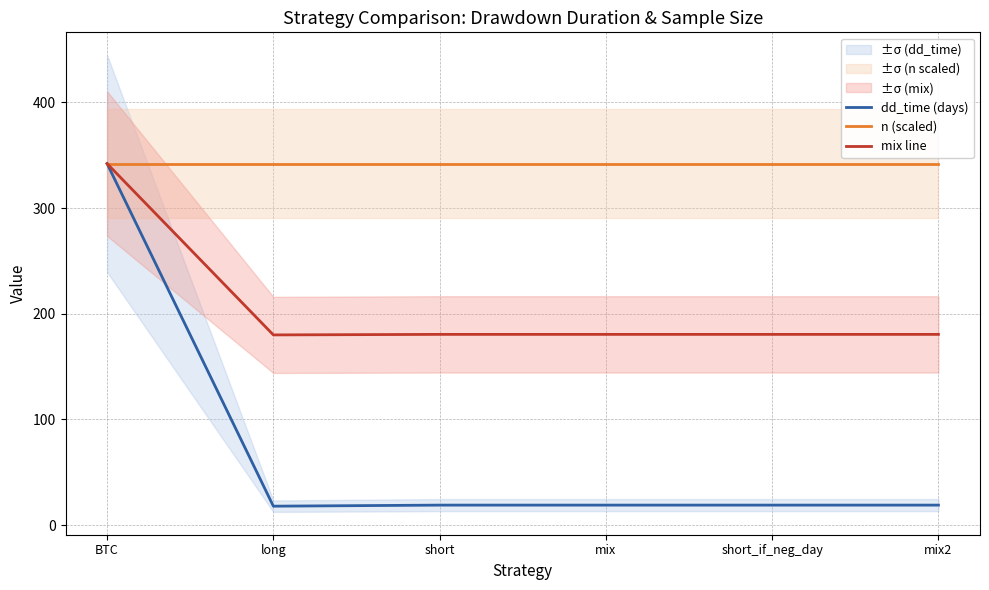

Reading left to right, extract all data points from this chart.

dd_time (days): BTC=342.0	long=18.0	short=19.0	mix=19.0	short_if_neg_day=19.0	mix2=19.0
n (scaled): BTC=342.0	long=342.0	short=342.0	mix=342.0	short_if_neg_day=342.0	mix2=342.0
mix line: BTC=342.0	long=180.0	short=180.5	mix=180.5	short_if_neg_day=180.5	mix2=180.5